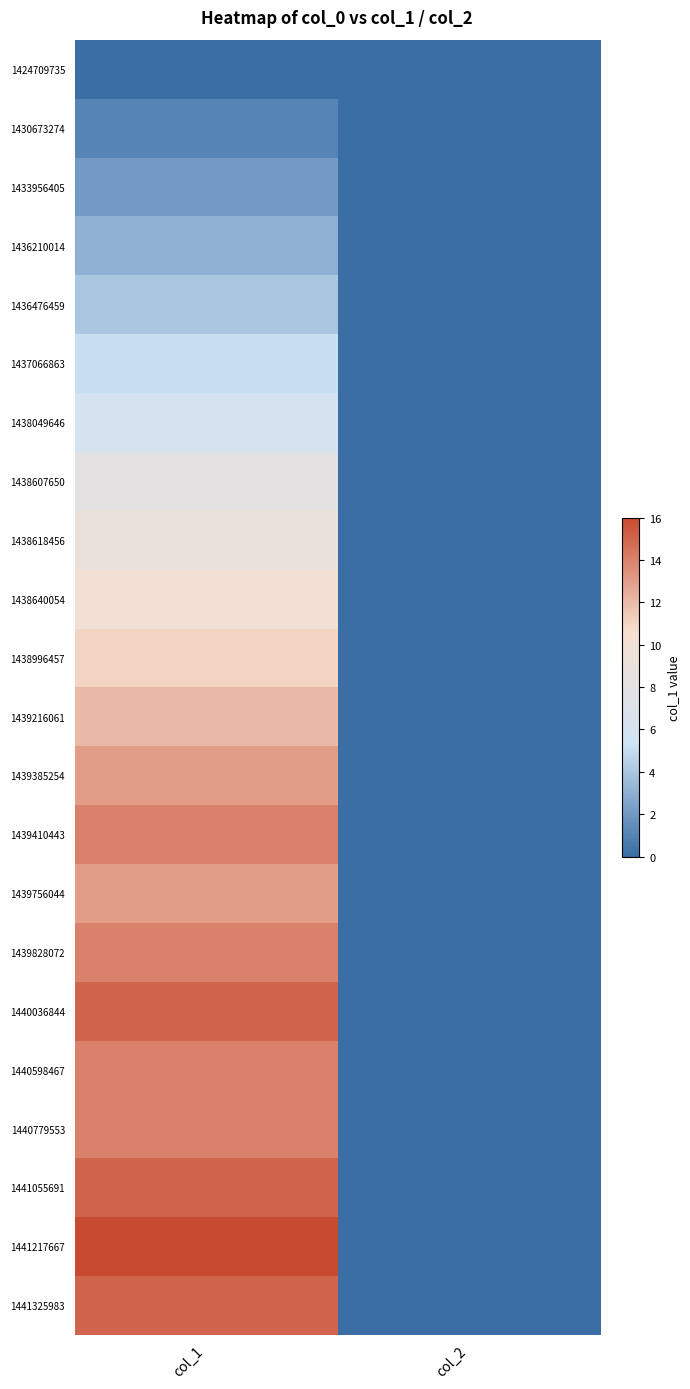

Rank the series by their maximum value, from lowest to highest.

1424709735, 1430673274, 1433956405, 1436210014, 1436476459, 1437066863, 1438049646, 1438607650, 1438618456, 1438640054, 1438996457, 1439216061, 1439385254, 1439756044, 1439410443, 1439828072, 1440598467, 1440779553, 1440036844, 1441055691, 1441325983, 1441217667